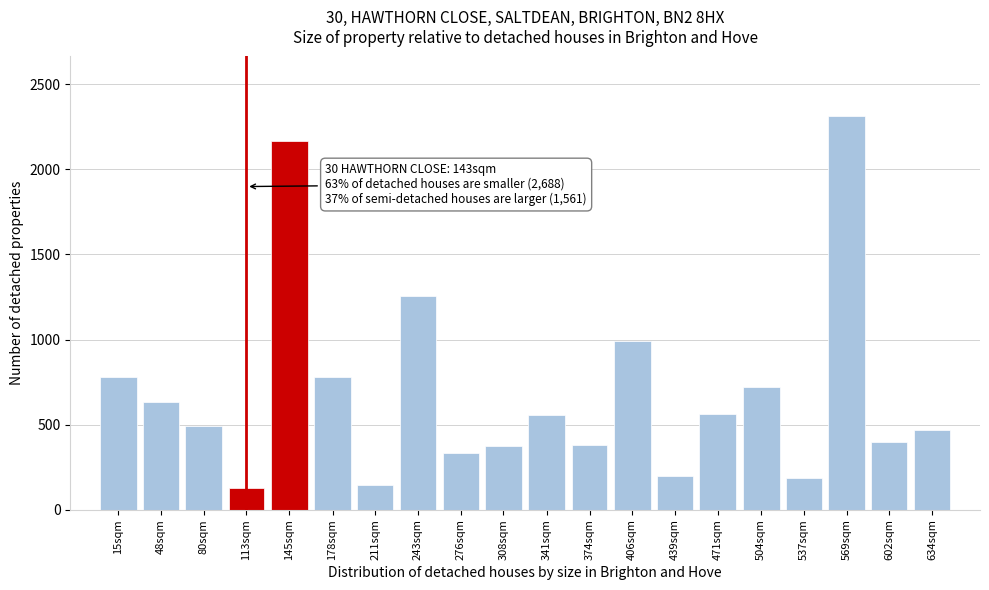

What is the maximum value shown in the chart?

2316